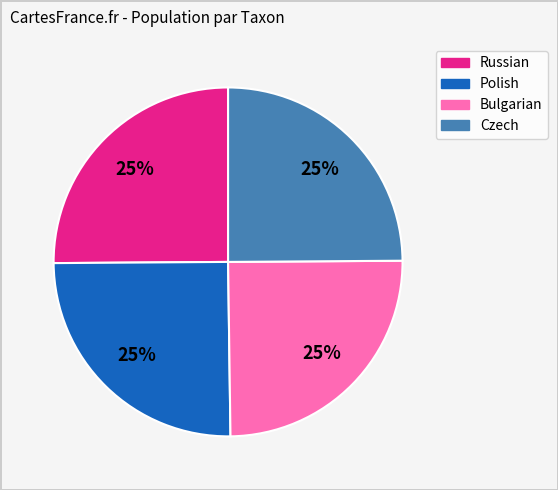

To the nearest percent, what portion does Czech represent?

25%